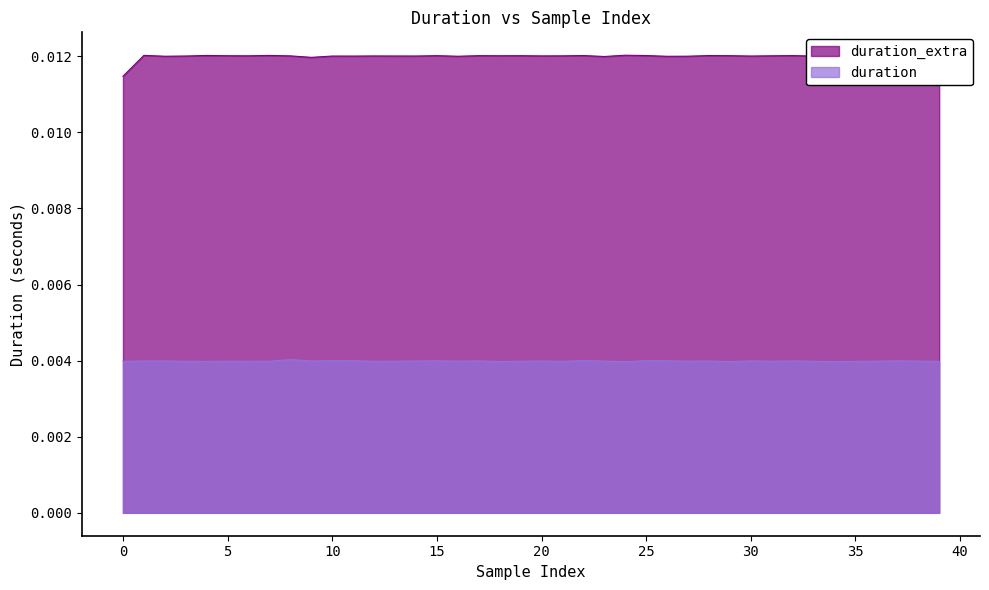

True or false: duration_extra and duration cross at least once.

False